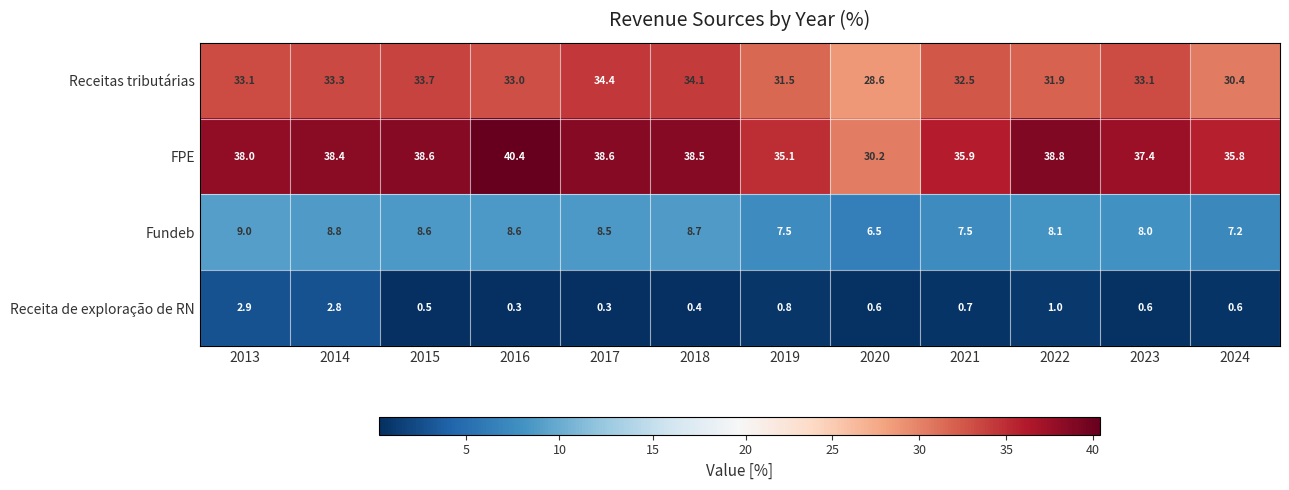

Is it true that Receitas tributárias equals 55.9 at 2017?

False